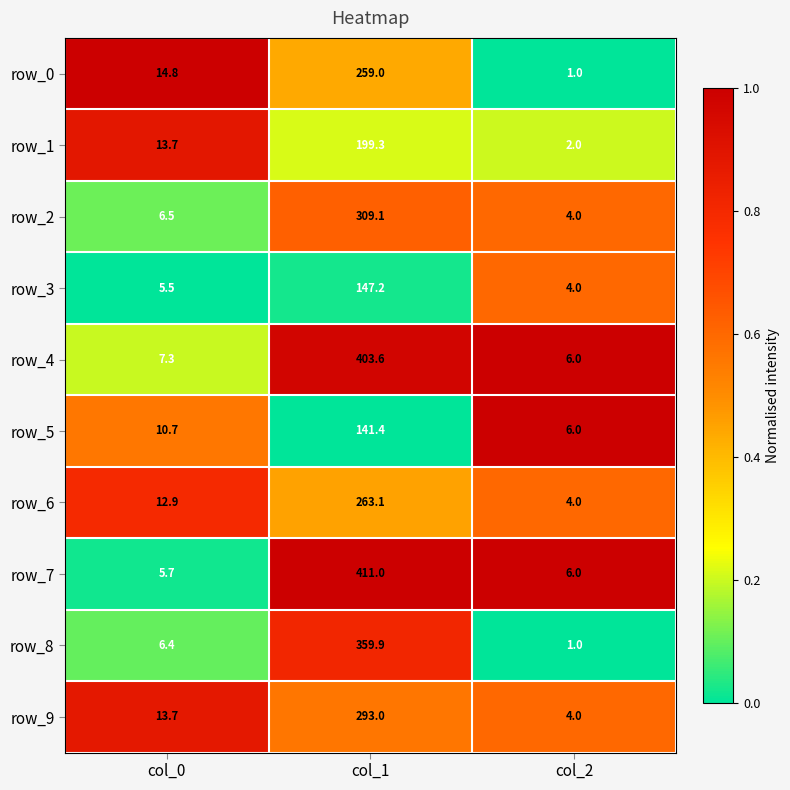

Between col_0 and col_2, which series saw the biggest shift?

row_0